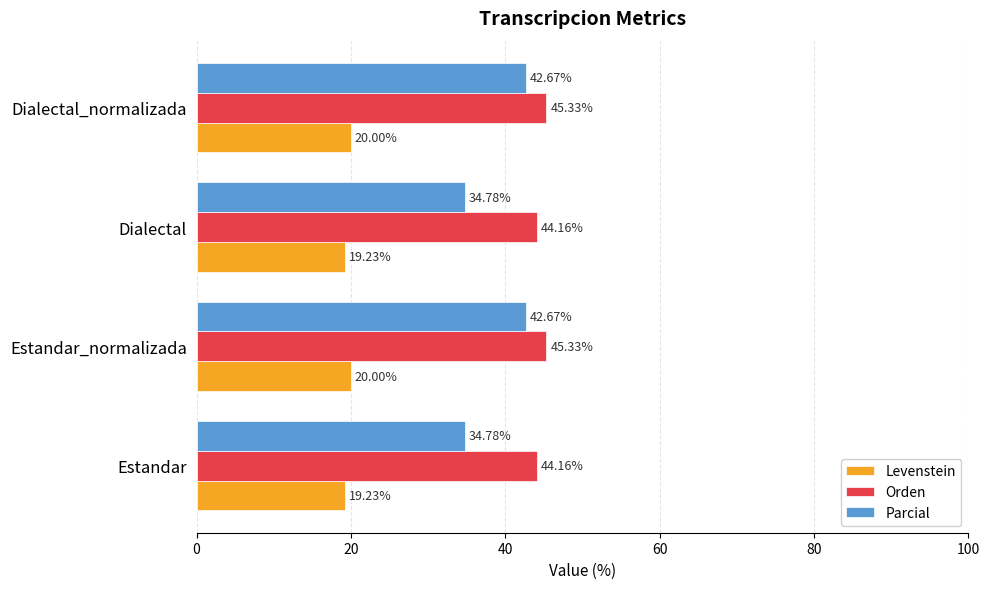

What is the difference between the maximum and minimum values in the Levenstein series?

0.8